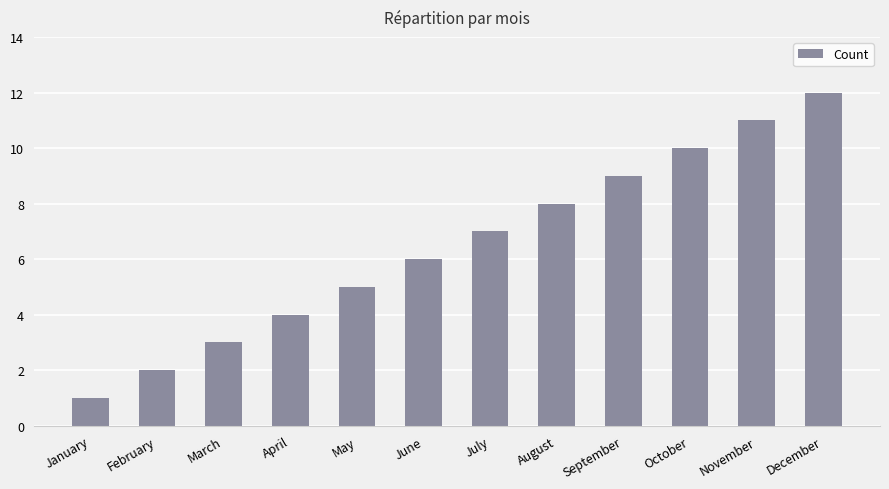

What is the difference between the values at September and May?

4